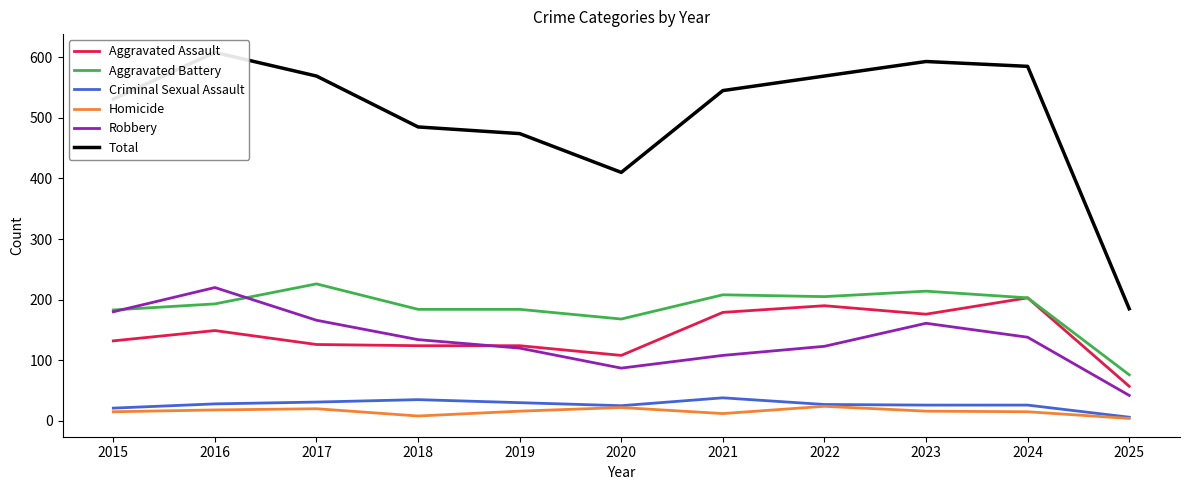

At which category is the sum across all series the highest?

2016